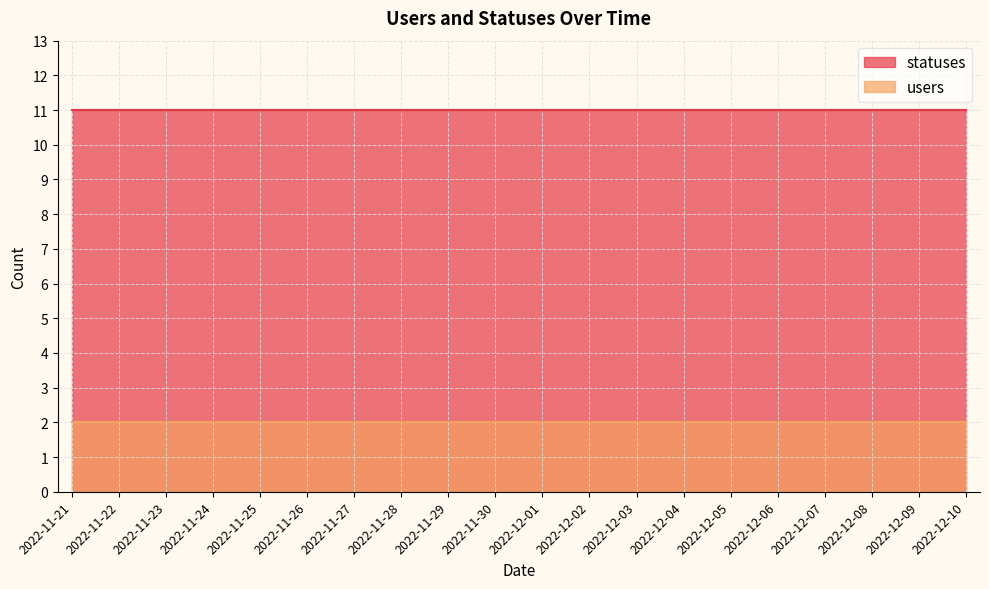

Which series has the largest total across all categories?

statuses